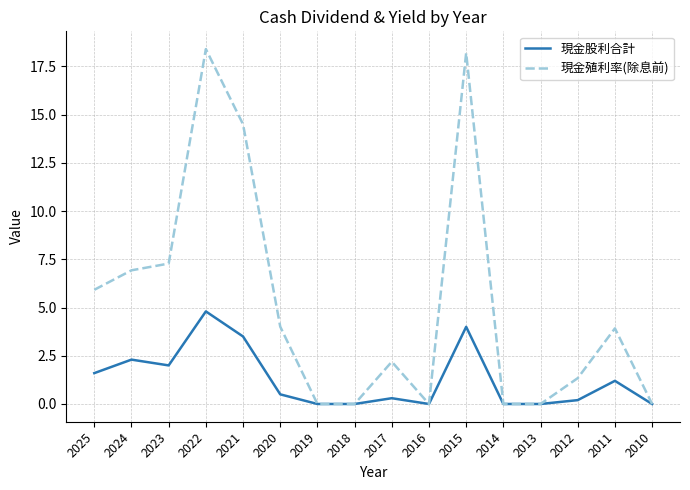

Which category has the highest value in the 現金殖利率(除息前) series?

2022